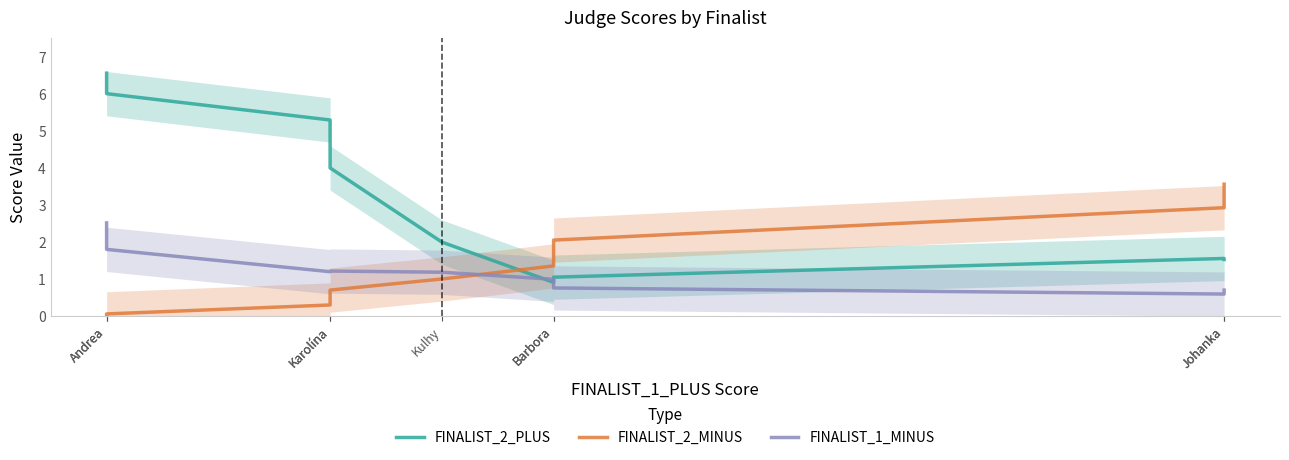

Reading left to right, extract all data points from this chart.

FINALIST_2_PLUS: 6.6	6.0	5.3	4.0	2.0	0.9	1.1	1.6	1.5
FINALIST_2_MINUS: 0.0	0.1	0.3	0.7	1.0	1.4	2.1	2.9	3.6
FINALIST_1_MINUS: 2.5	1.8	1.2	1.2	1.2	1.0	0.8	0.6	0.7